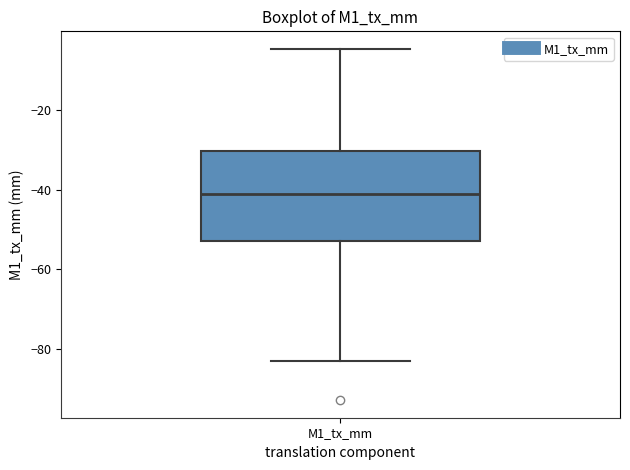

Where does the lower whisker of the box for M1_tx_mm end on the y-axis? The values are not printed on the chart, so give them approximately, as read against the axis.

-84